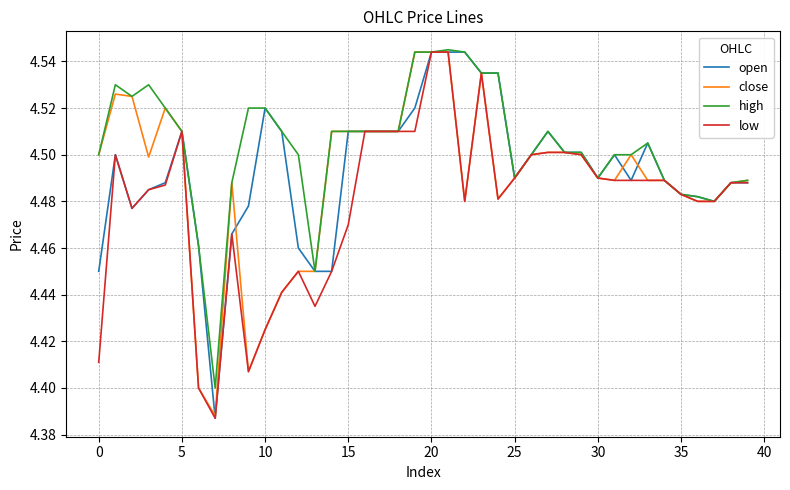

What is the difference between the second highest and second lowest values in the open series?

0.1